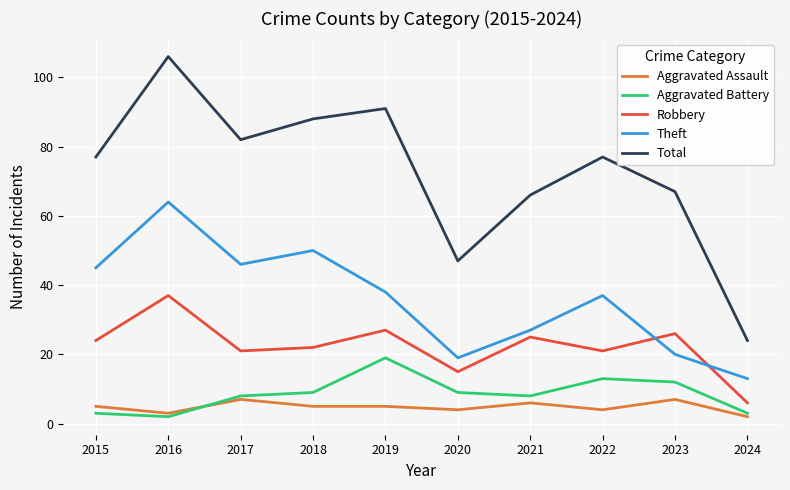

At which category does the chart reach its peak across all series?

2016